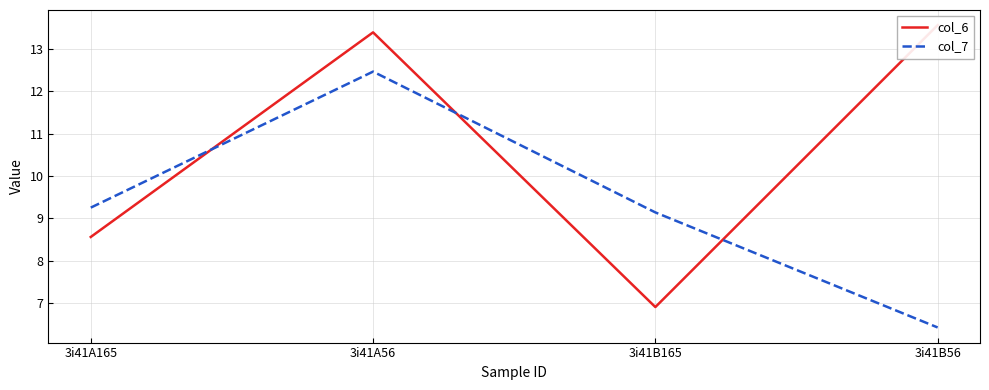

Where do col_6 and col_7 first cross each other?

3i41A165 and 3i41A56